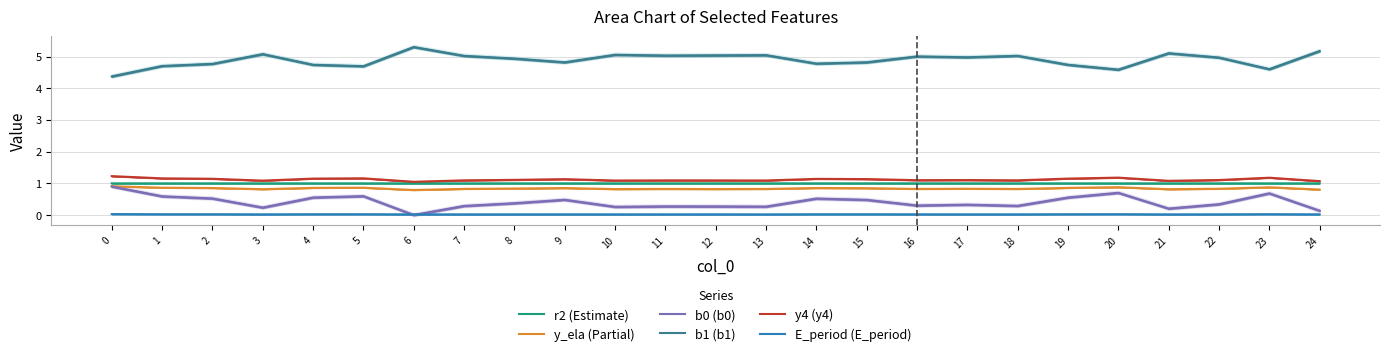

The value of r2 (Estimate) at 1 is 1.0. True or false?

True